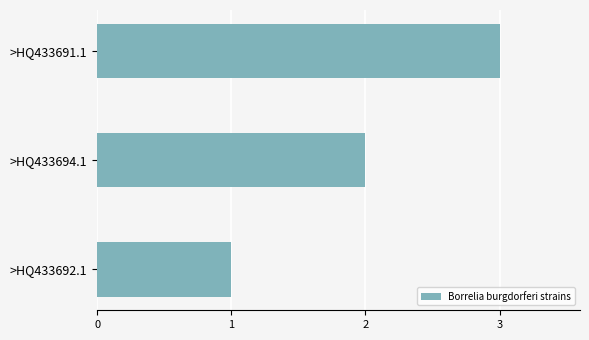

The value at >HQ433692.1 is 1. True or false?

True